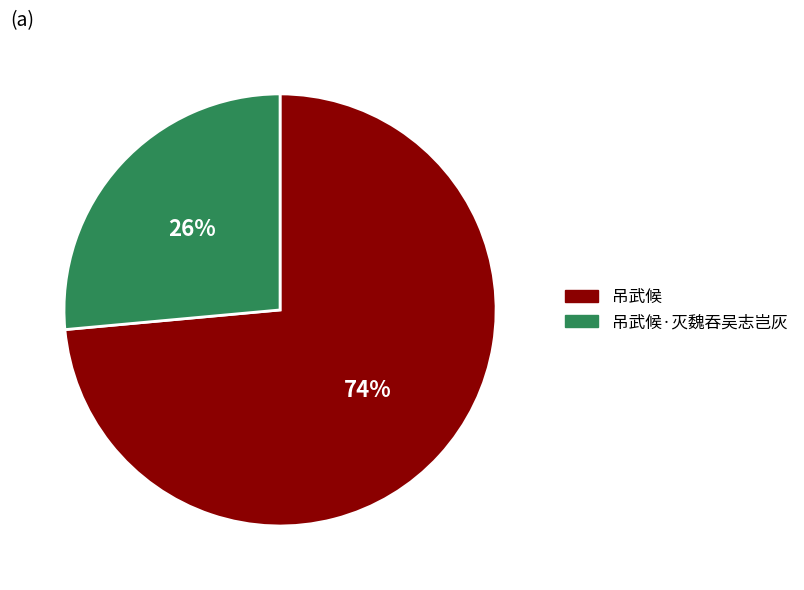

Rank the categories by value from highest to lowest.

吊武候, 吊武候·灭魏吞吴志岂灰